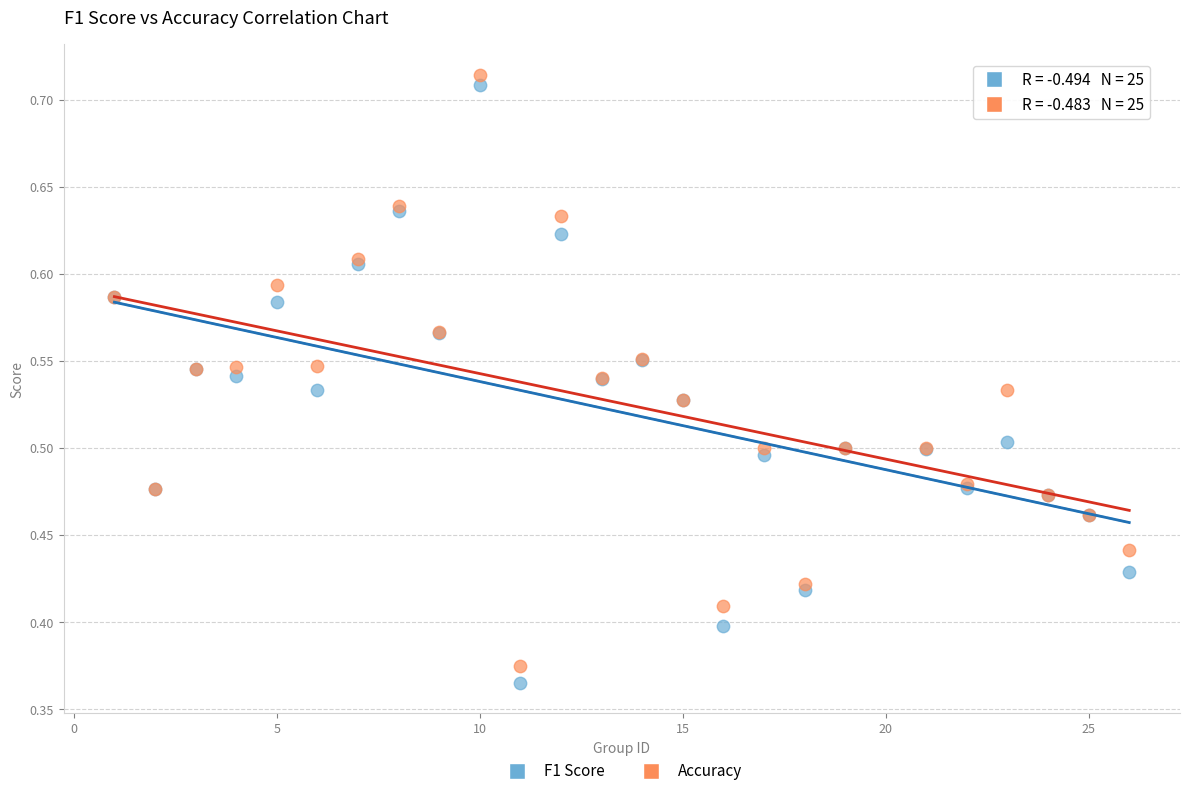

Which series has the largest Y range (max minus min)?

F1 Score